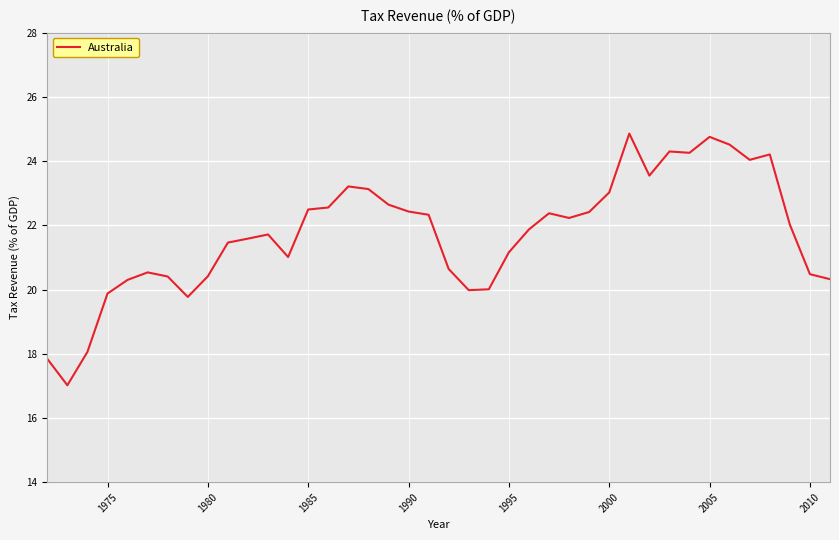

What is the smallest value displayed?

17.0